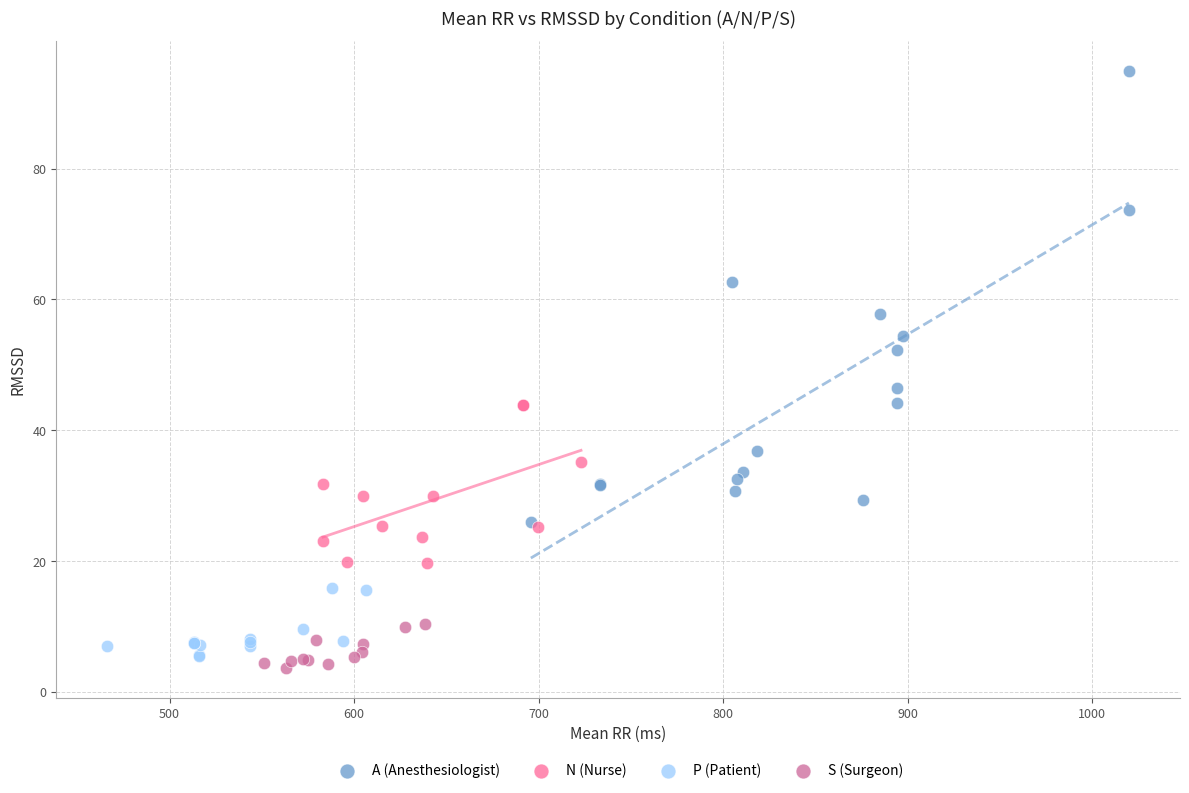

Which series has the largest Y range (max minus min)?

A (Anesthesiologist)